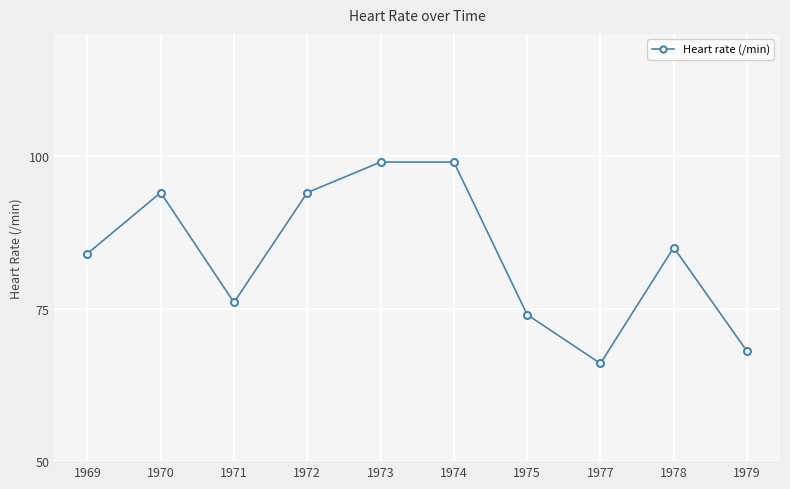

Which label corresponds to the smallest value in the chart?

1977